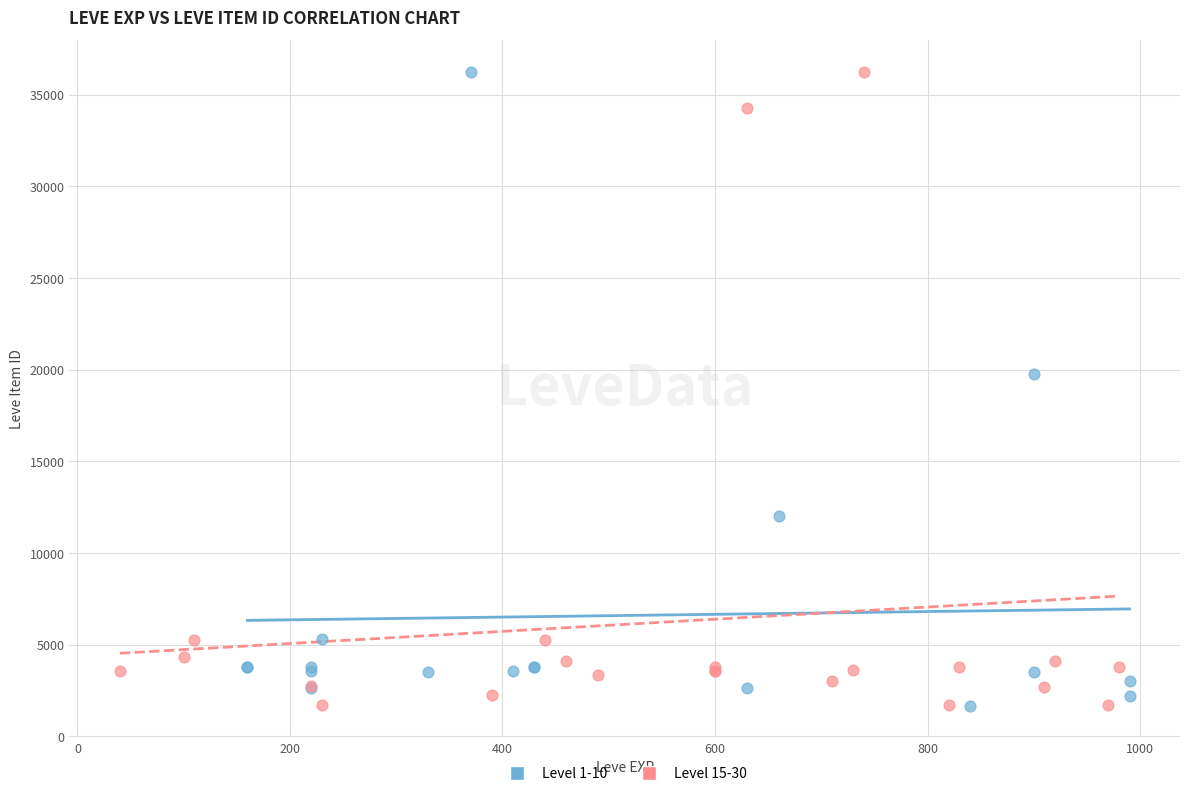

What are all the series names shown in the legend?

Level 1-10, Level 15-30